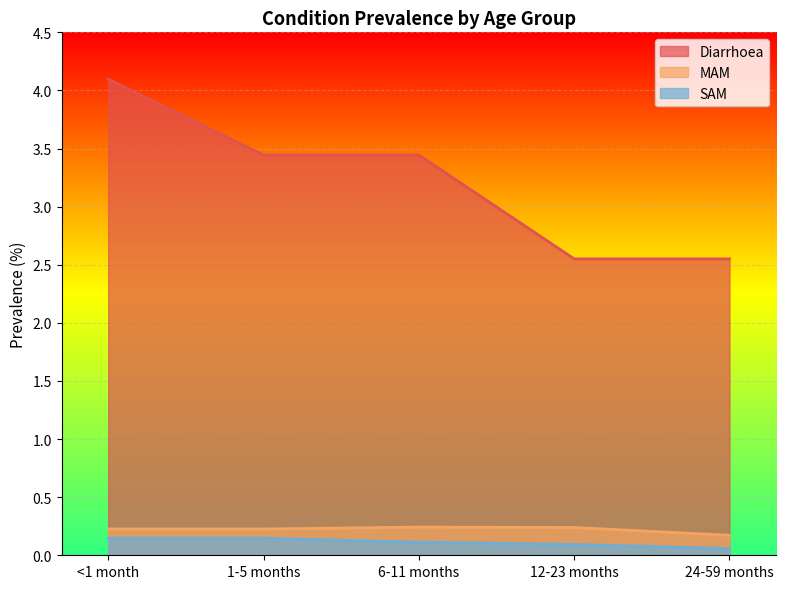

What is the average value of the SAM series?

0.1